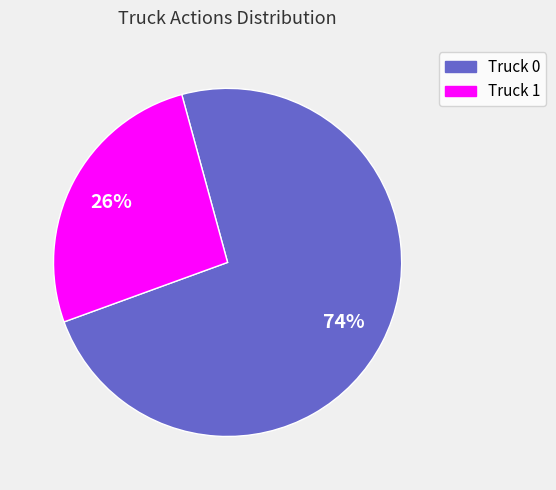

Which has a higher value, Truck 1 or Truck 0?

Truck 0